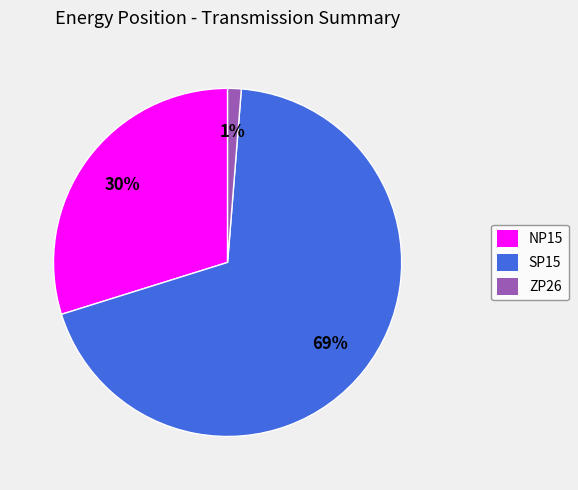

Count the number of slices in the pie.

3